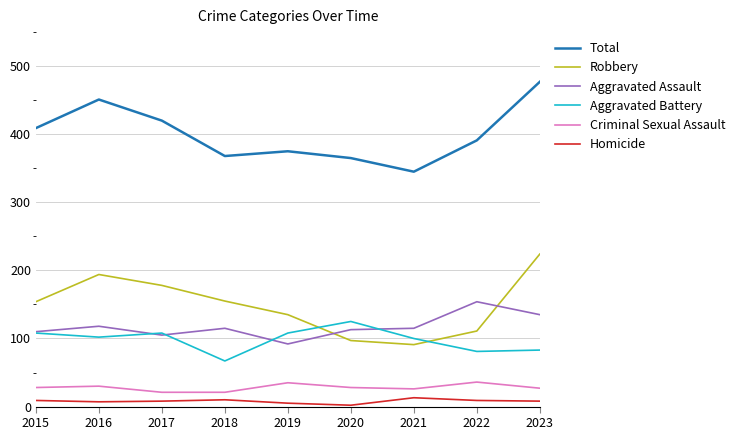

Which series has the widest spread of values?

Robbery